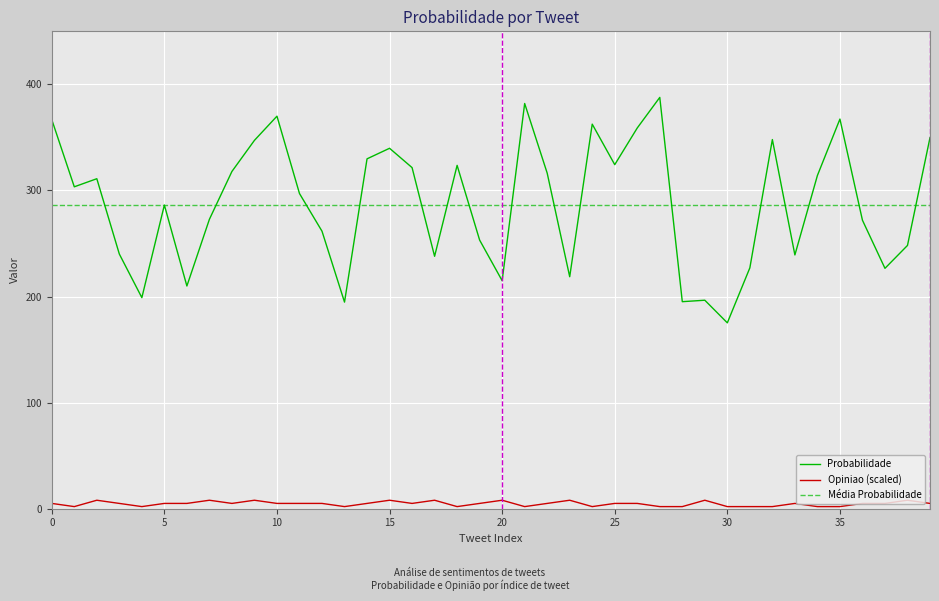

Rank the series by their average value, from highest to lowest.

Probabilidade, Opiniao_scaled